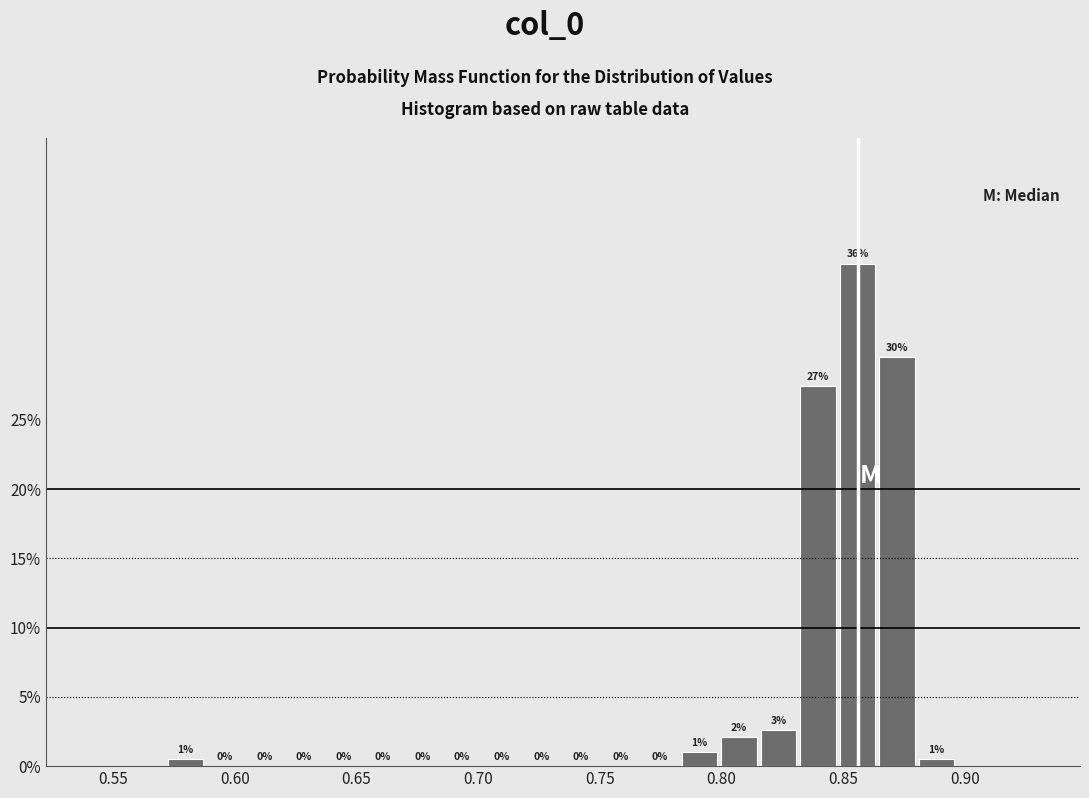

Around what value on the x-axis is the tallest bar? Give the approximate position of its centre, as read against the axis.

0.855